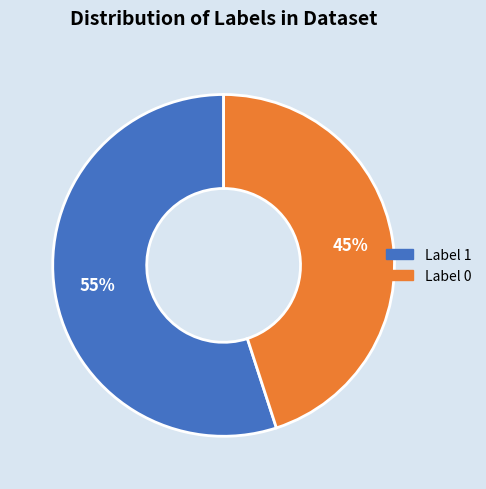

How many segments does this pie chart have?

2